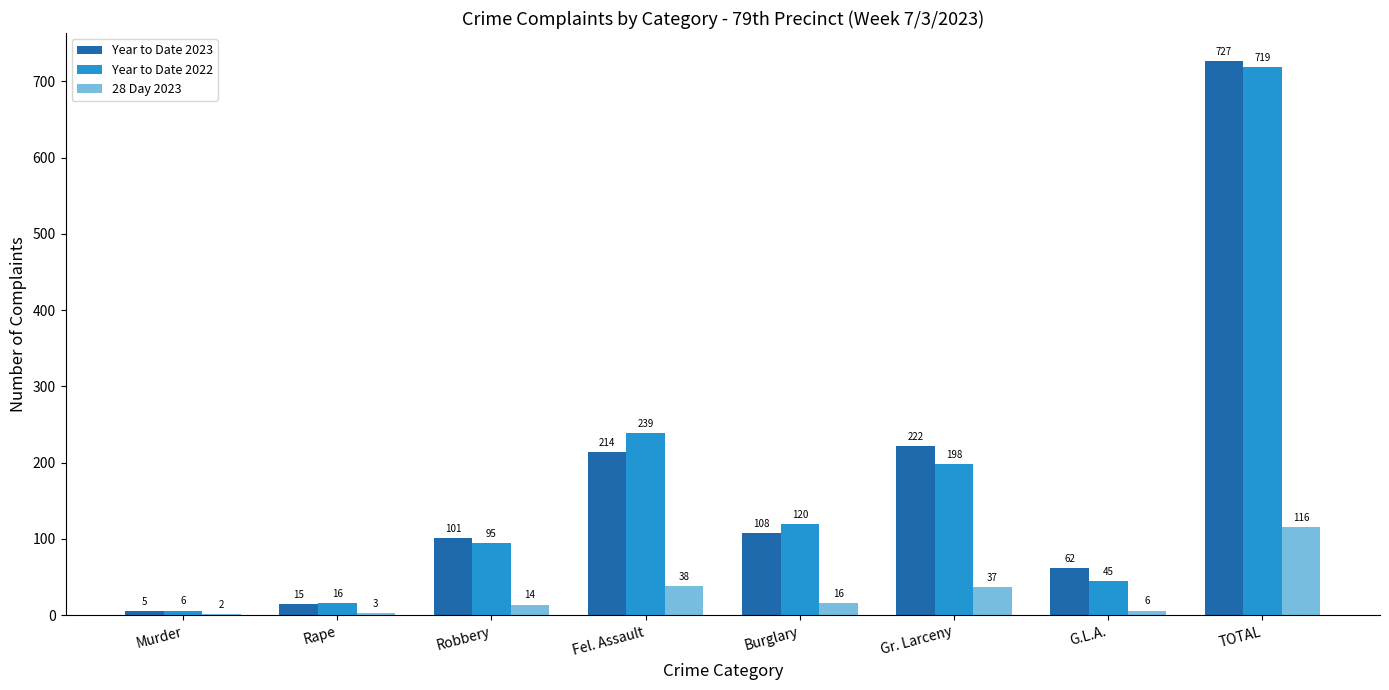

What are all the series names shown in the legend?

Year to Date 2023, Year to Date 2022, 28 Day 2023